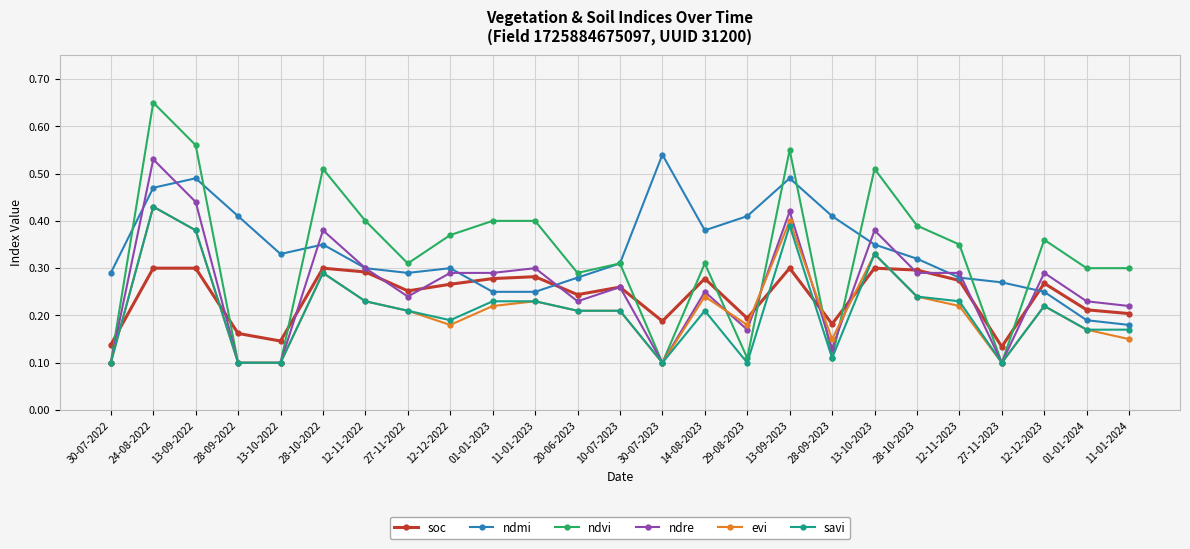

At 13-09-2023, list the series in order from smallest to largest.

soc, savi, evi, ndre, ndmi, ndvi